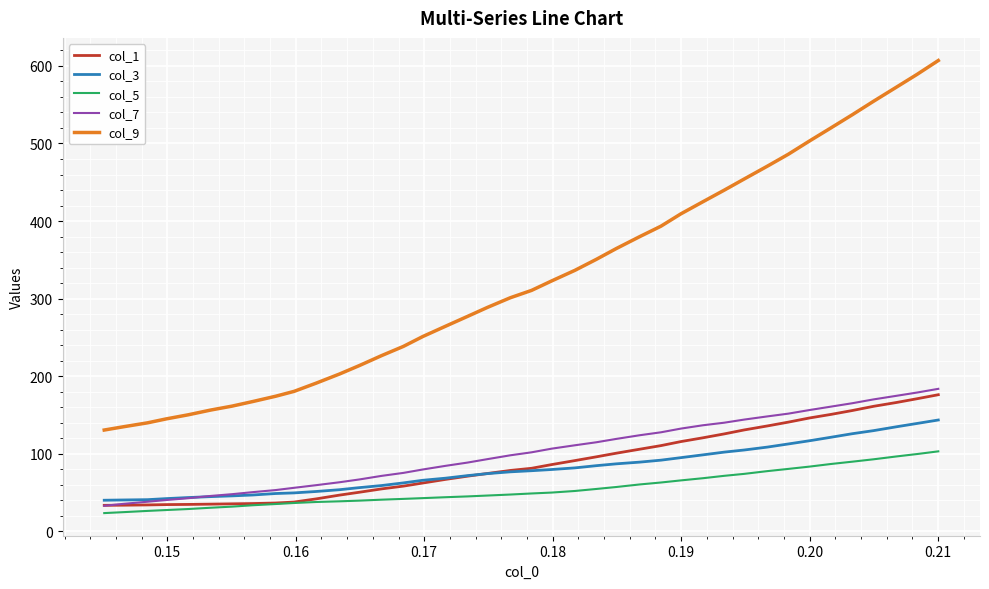

How many values in the col_7 series exceed 102?

20